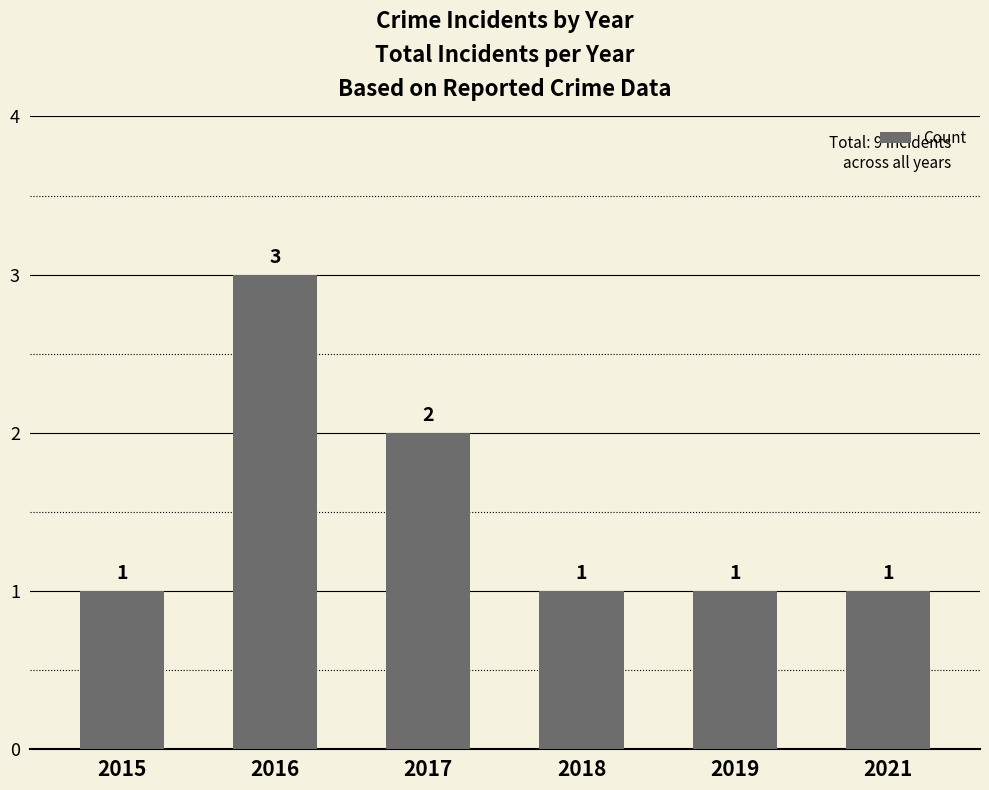

Between 2018 and 2017, which is larger?

2017